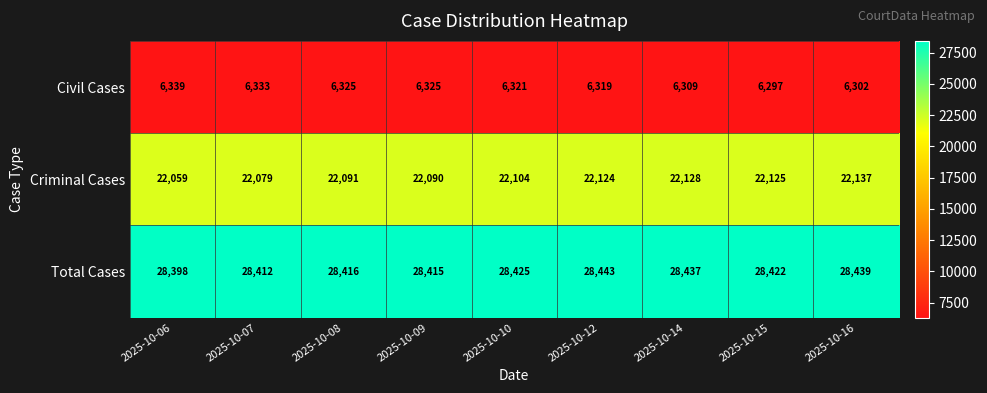

Reading left to right, list all the values displayed in this chart.

Civil Cases: 6339	6333	6325	6325	6321	6319	6309	6297	6302
Criminal Cases: 22059	22079	22091	22090	22104	22124	22128	22125	22137
Total Cases: 28398	28412	28416	28415	28425	28443	28437	28422	28439